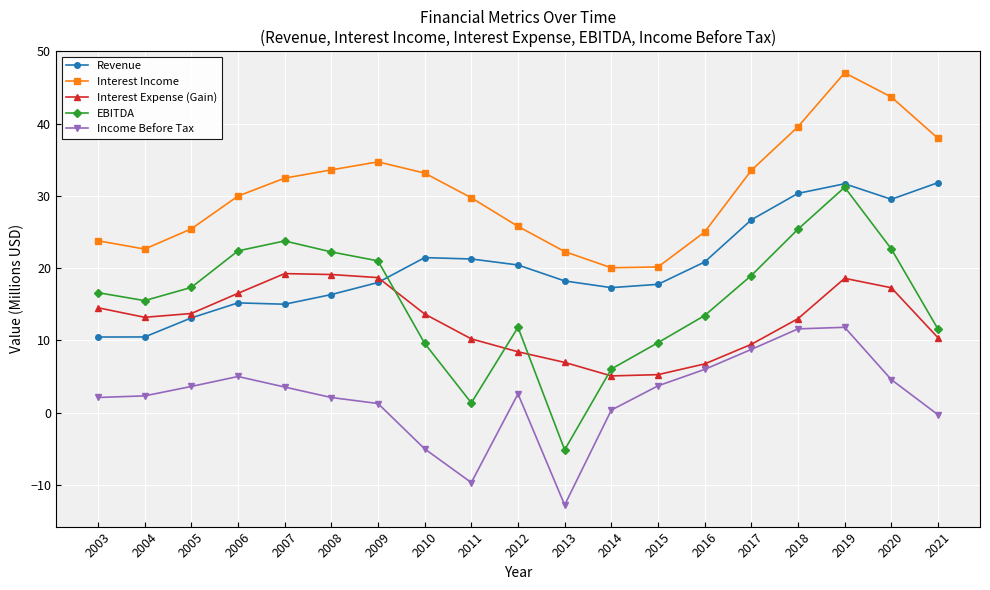

Where is the first local maximum for Interest Income?

2009